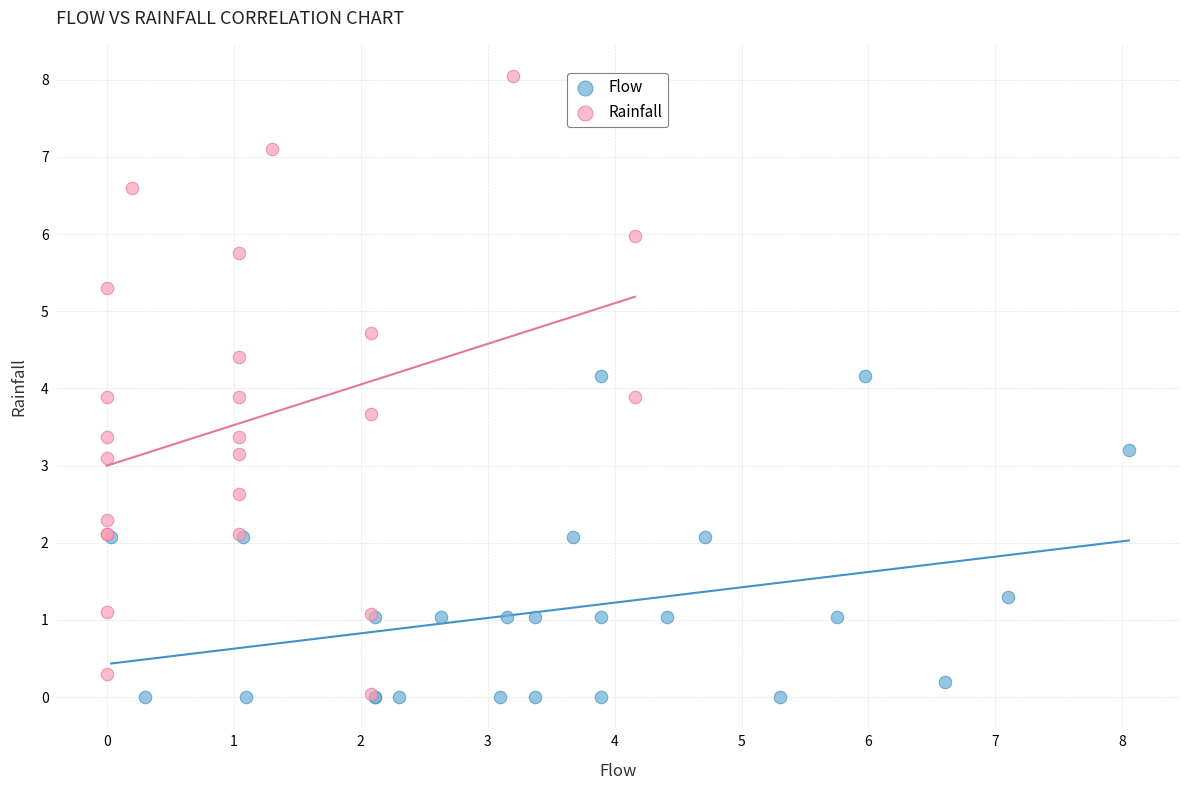

Which series contains the highest Y value?

Rainfall